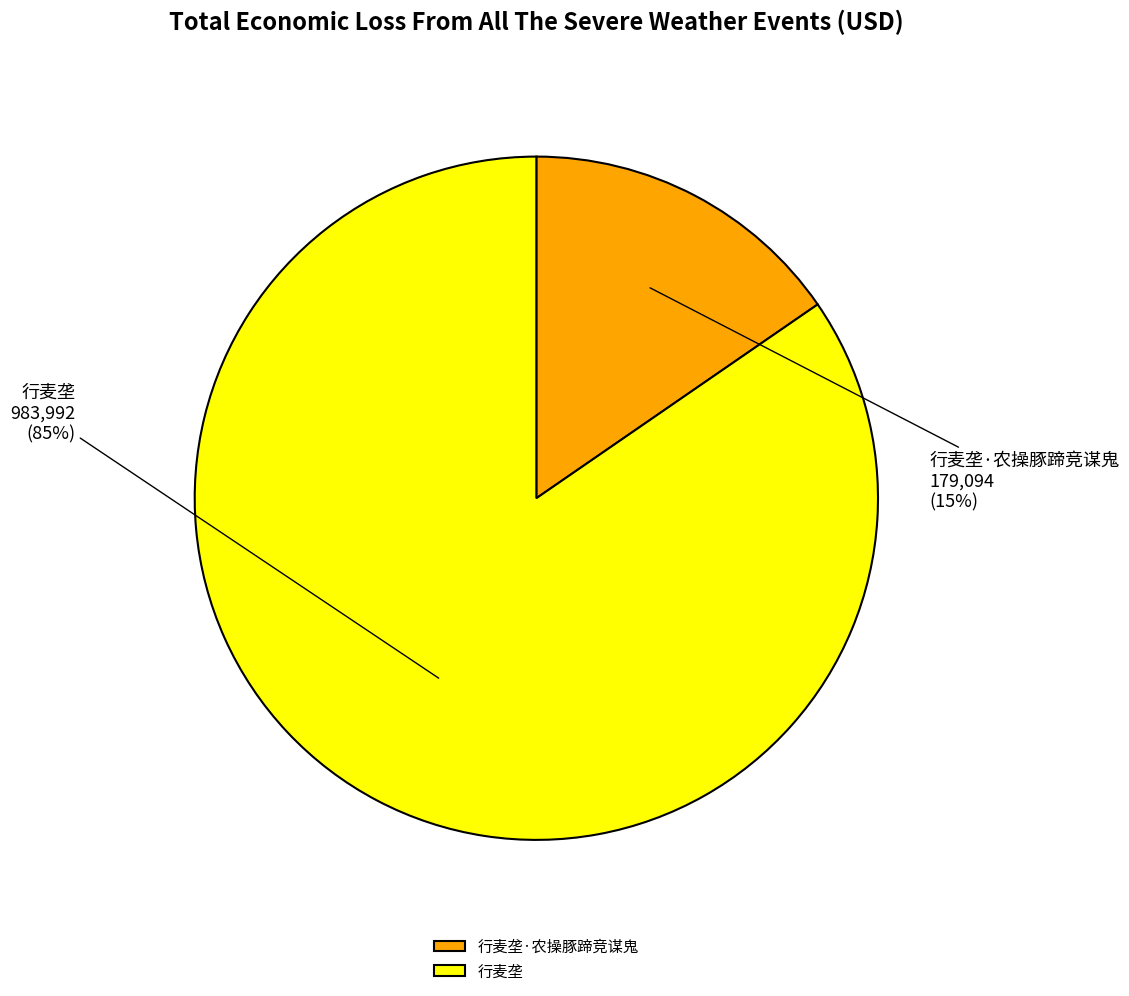

Which has a higher value, 行麦垄 or 行麦垄·农操豚蹄竞谋鬼?

行麦垄